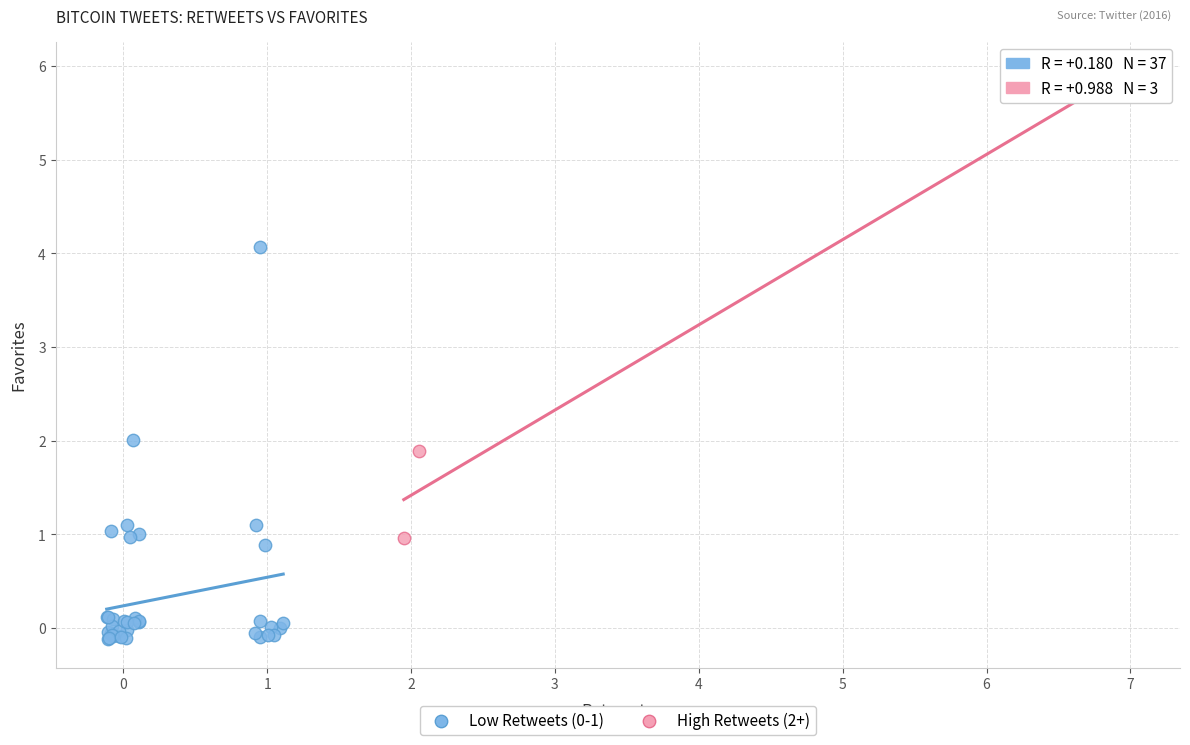

Which series has the largest Y range (max minus min)?

High Retweets (2+)